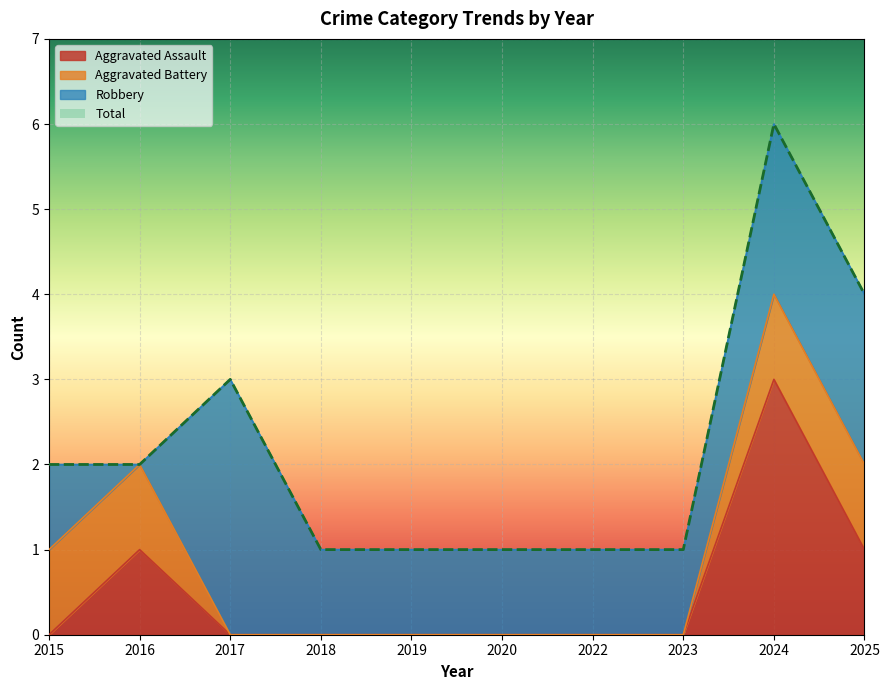

Where is the first local maximum for Total?

2017